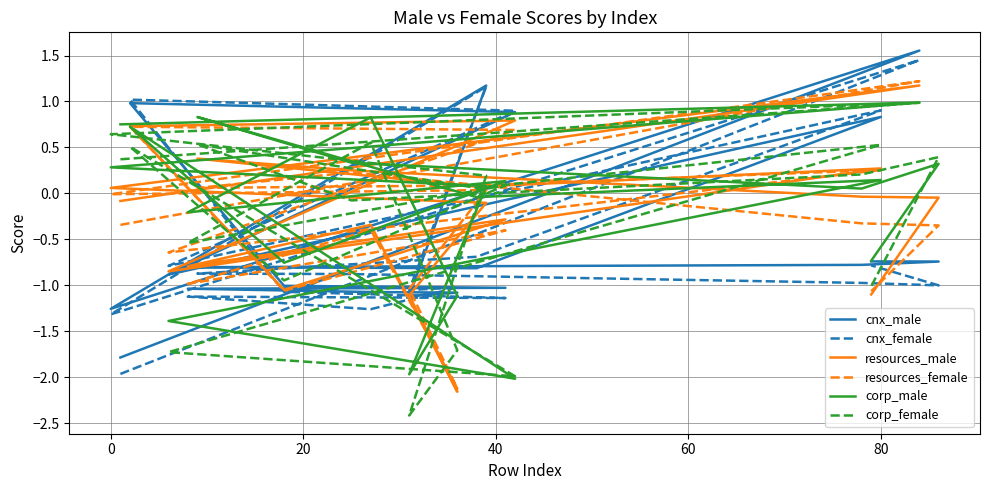

What is the smallest value displayed?

-2.4